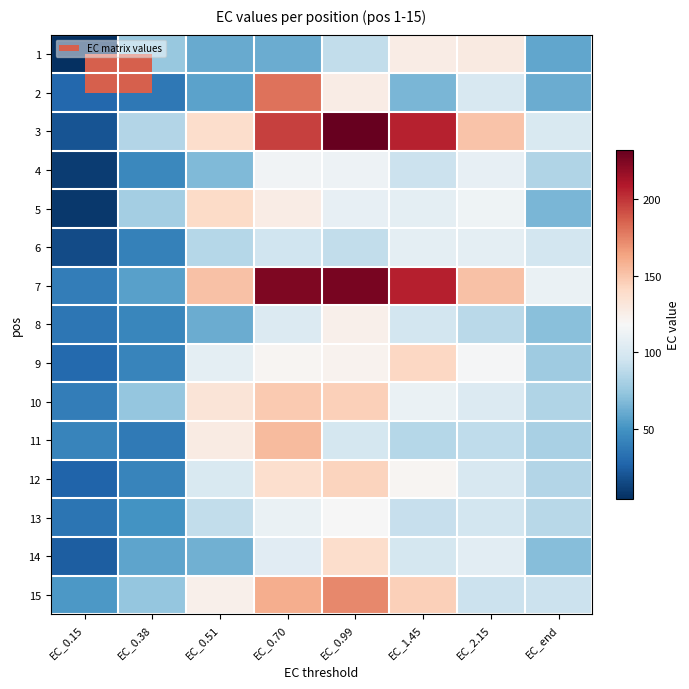

At how many categories does at least one series exceed 93?

6